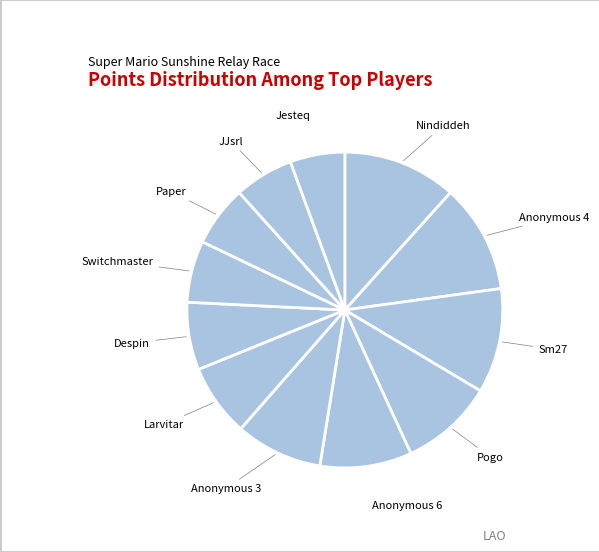

Count the number of slices in the pie.

12